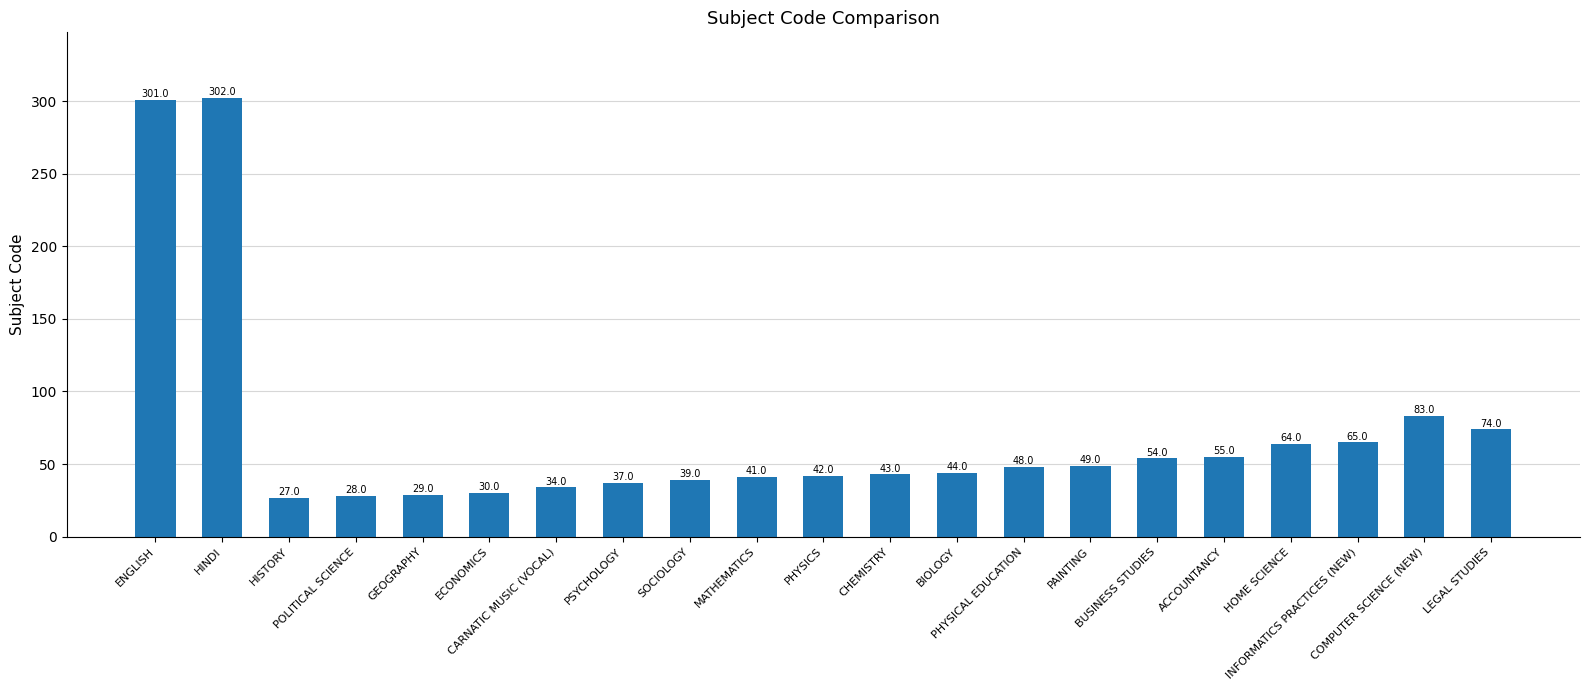

What is the change in value from MATHEMATICS to PHYSICAL EDUCATION?

+7